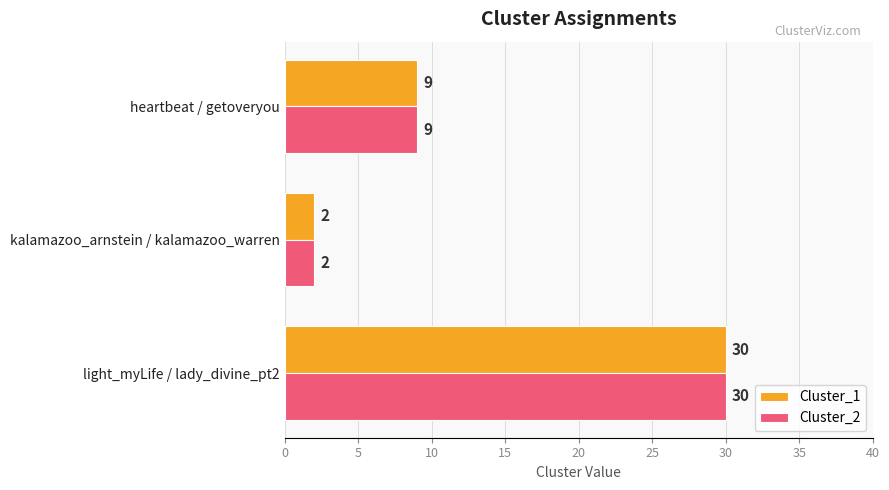

What is the average value of the Cluster_2 series?

14